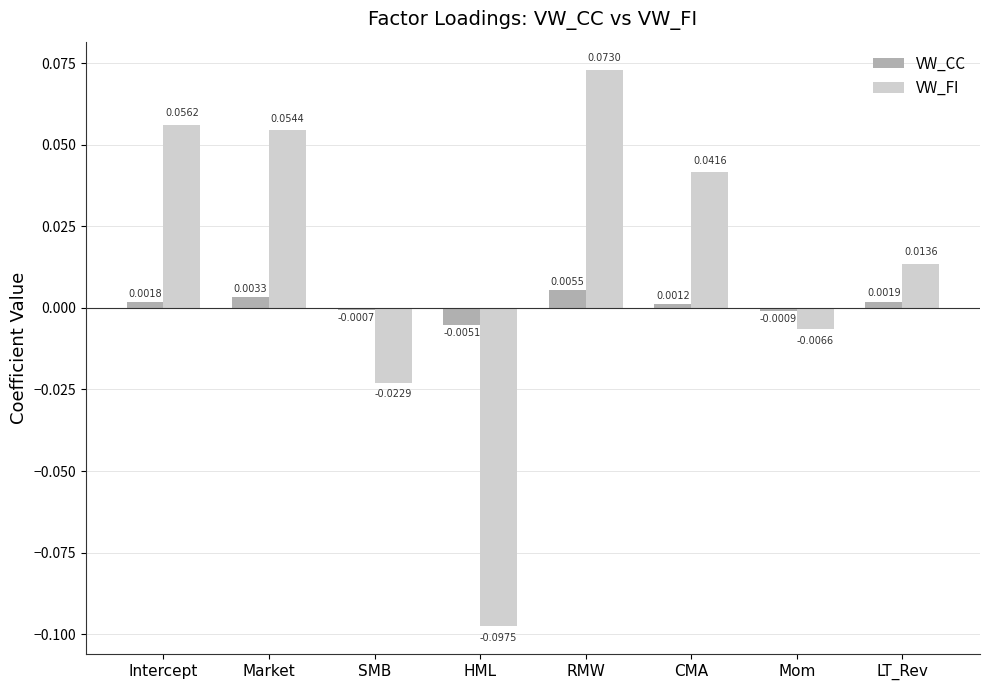

Which series changed the most between RMW and CMA?

VW_FI